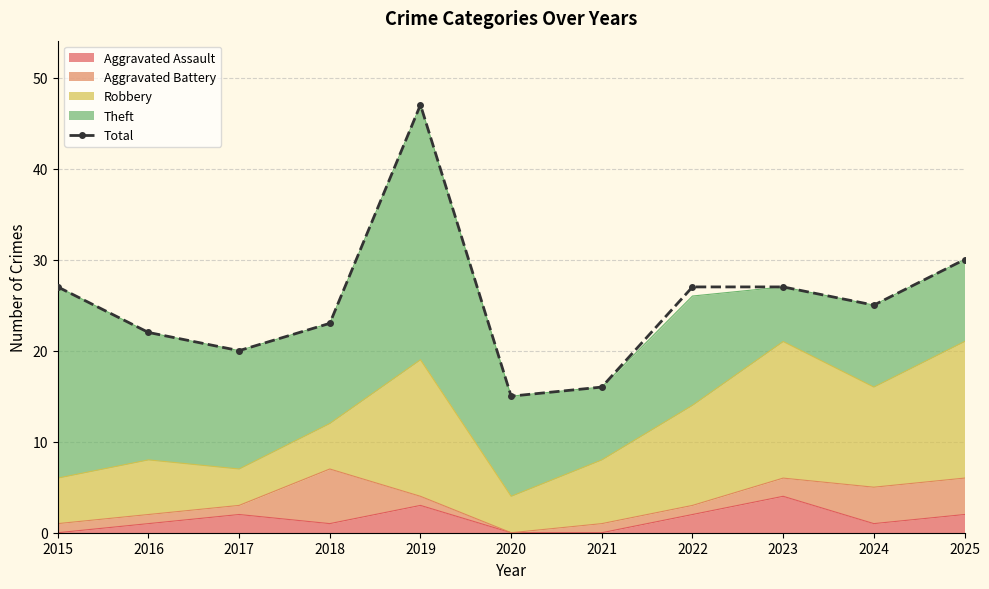

List the labels in order of value, largest first.

2019, 2025, 2015, 2022, 2023, 2024, 2018, 2016, 2017, 2021, 2020